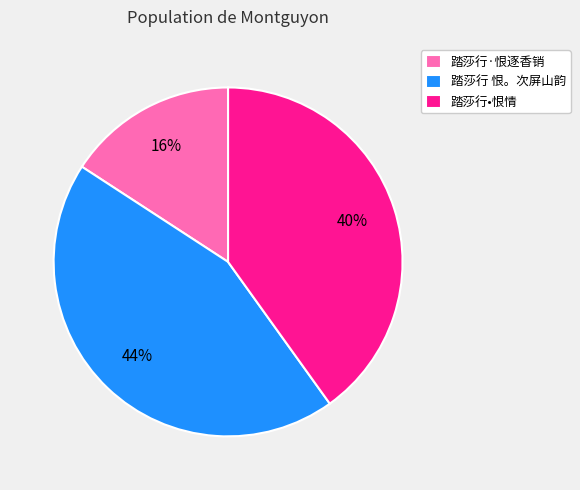

Count the number of slices in the pie.

3